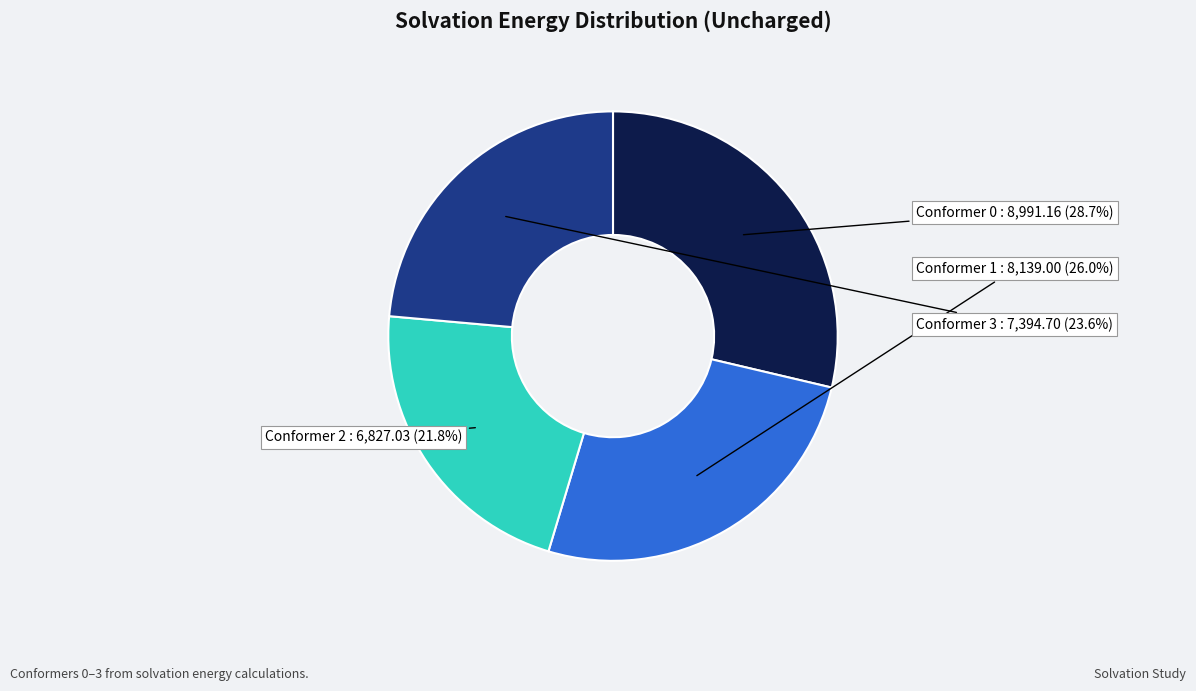

Is there a majority slice in this chart?

No